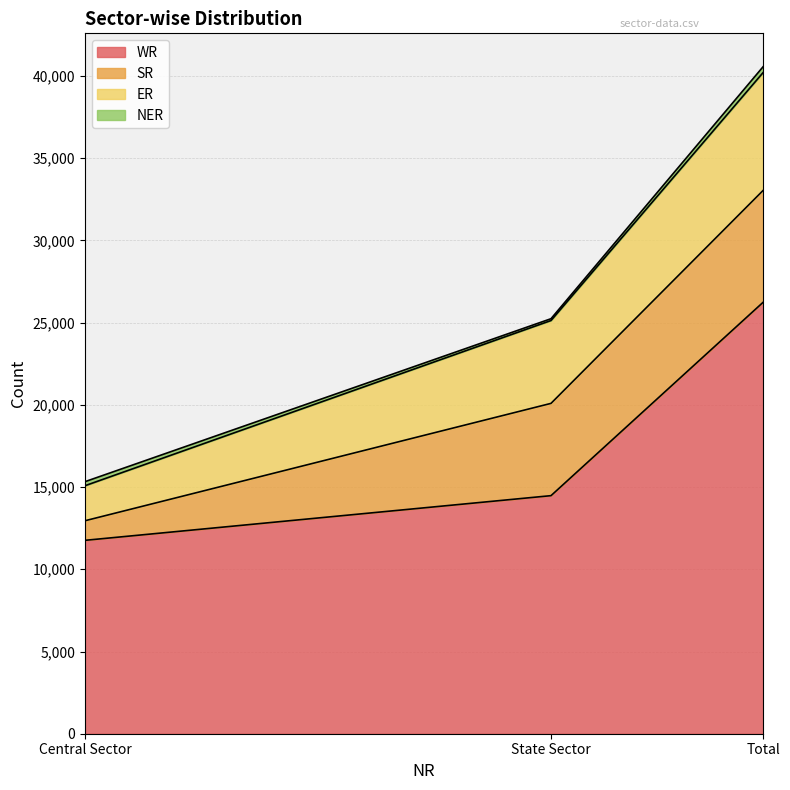

True or false: WR has a value of 7550 at Central Sector.

False